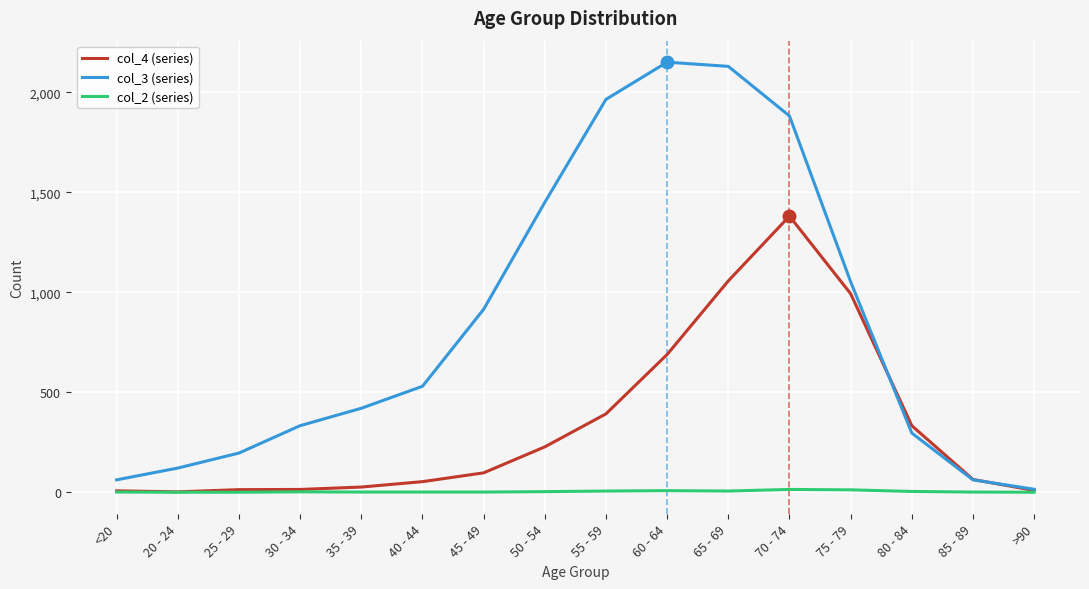

Is this an area chart (filled region under the line)?

No